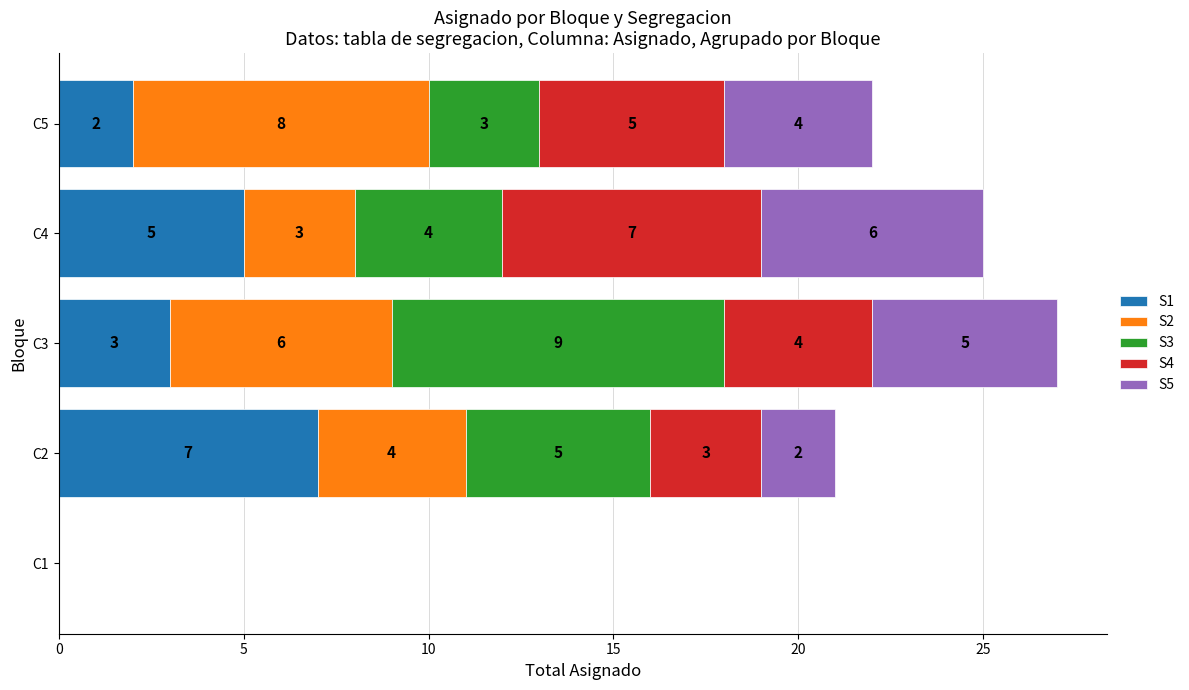

How many S1 values are between 2 and 5?

3